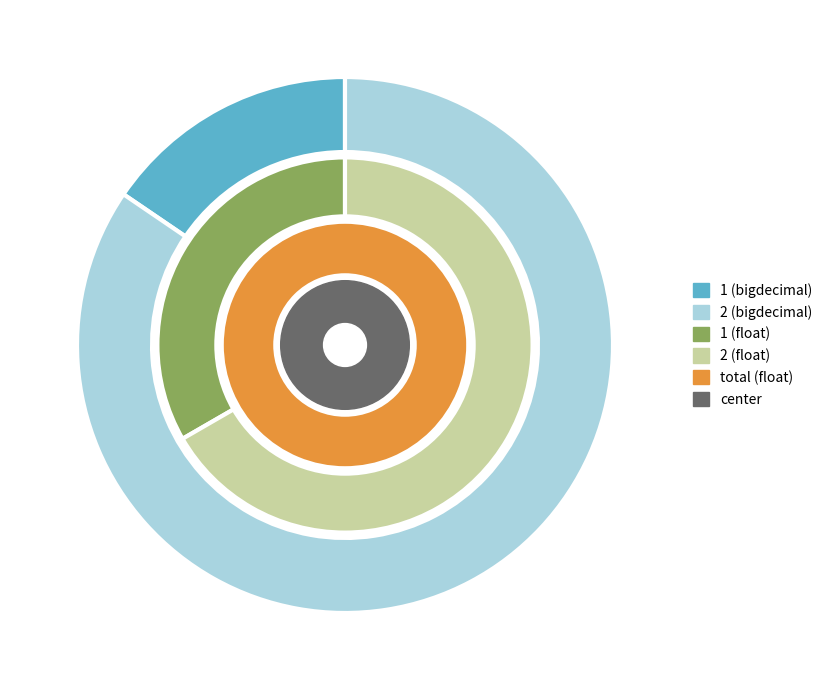

The 1 slice represents 8% of the pie. True or false?

False